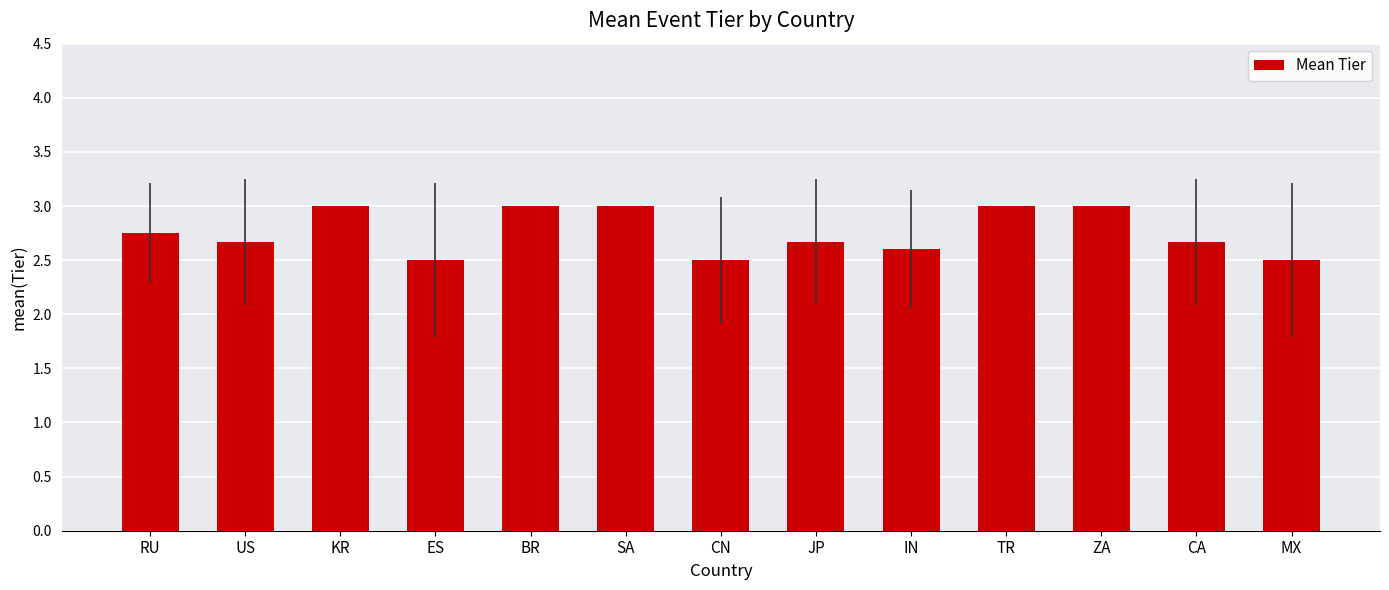

How many bars are there in total?

13